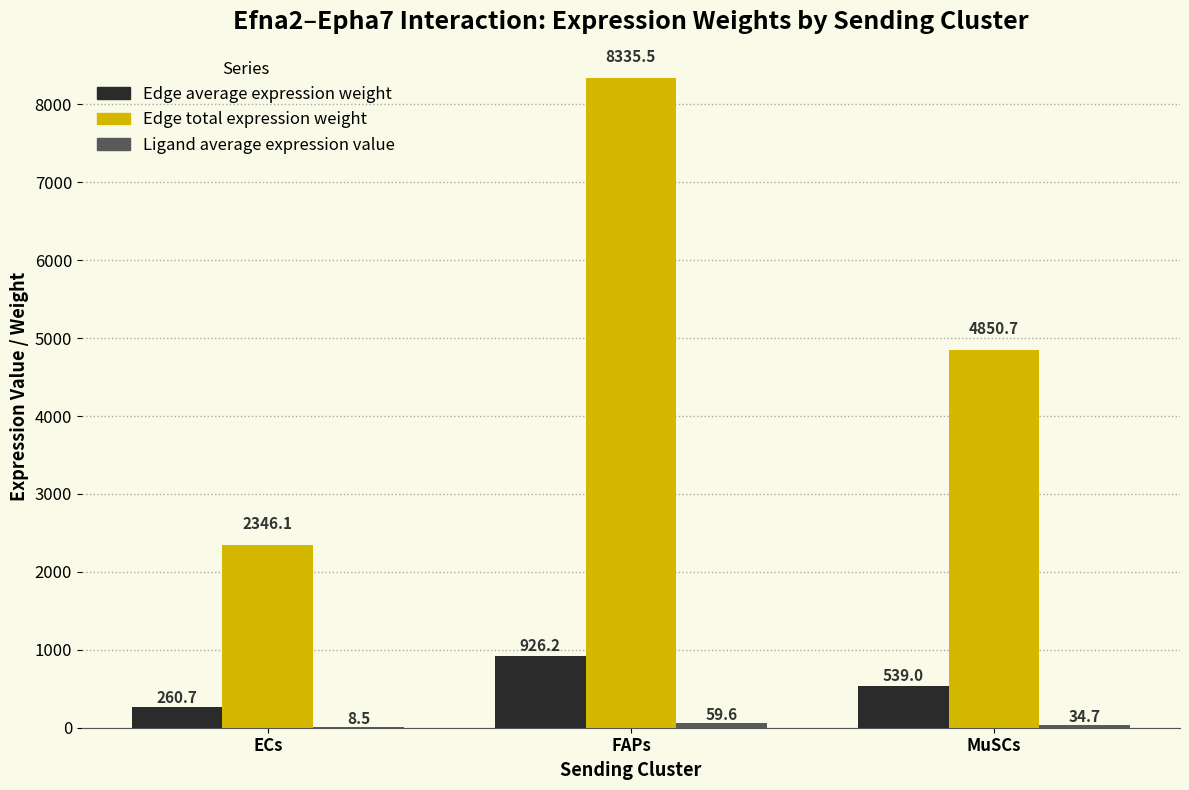

What is the highest value of the Edge total expression weight series?

8335.5